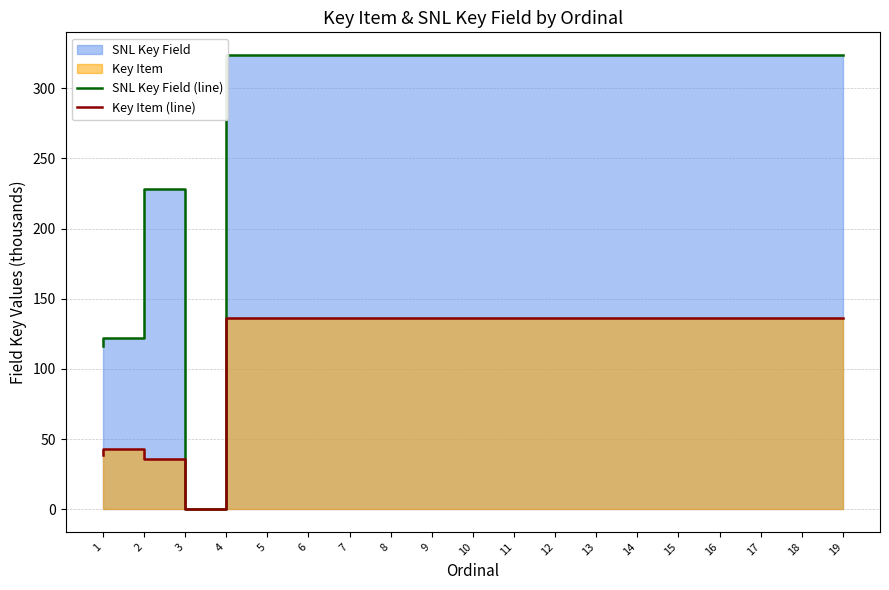

How many lines are shown in the chart?

2